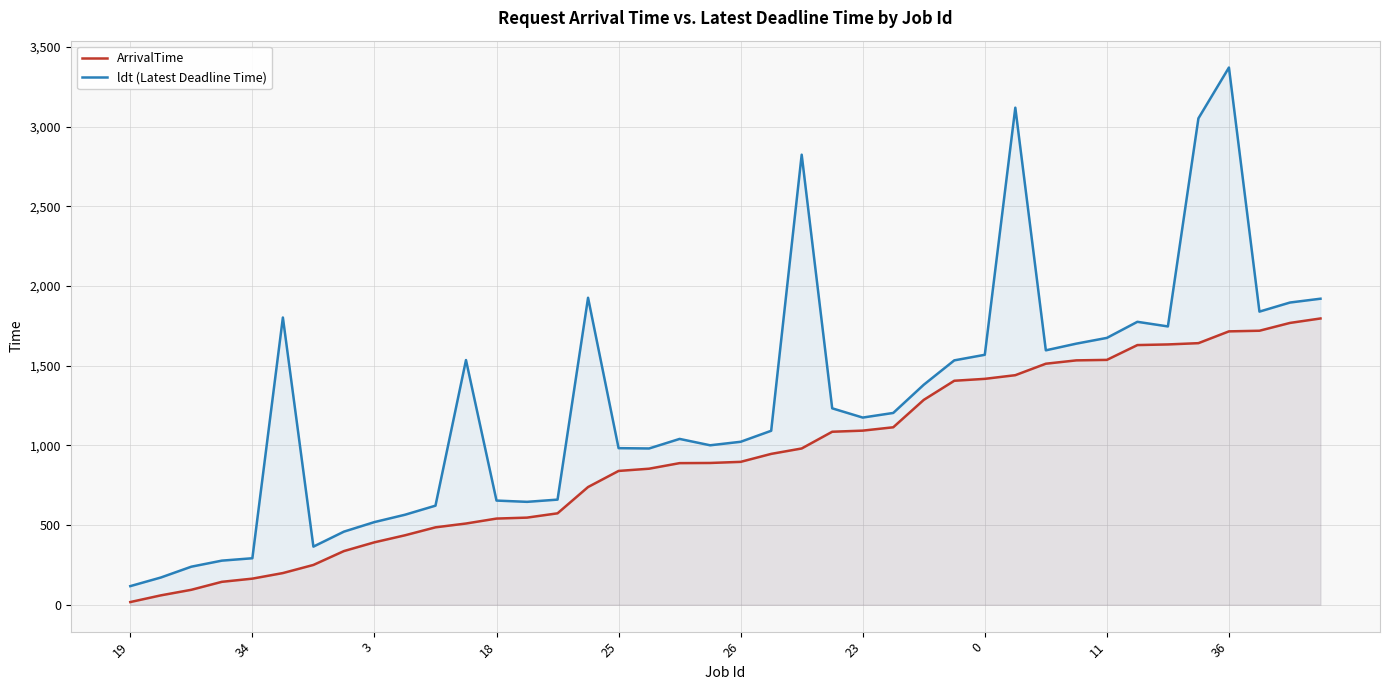

What is the minimum value for ArrivalTime?

17